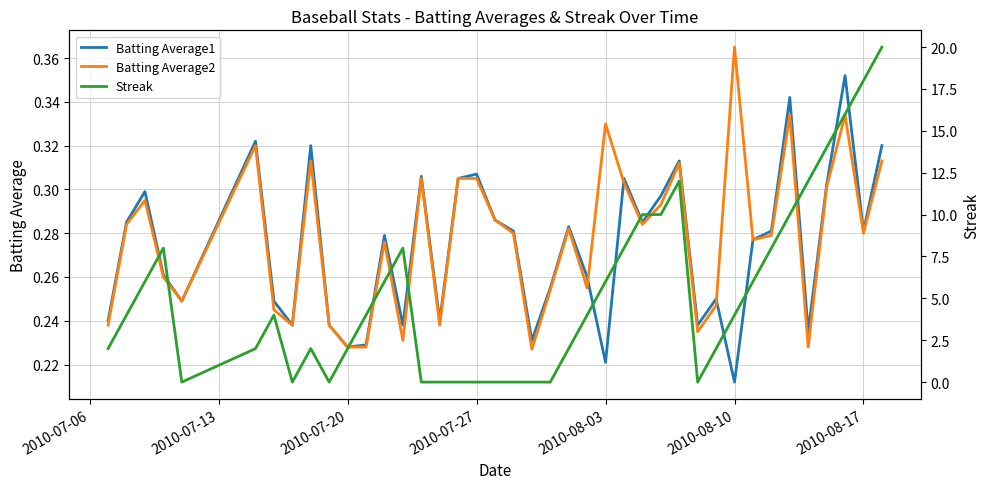

Is this an area chart (filled region under the line)?

No